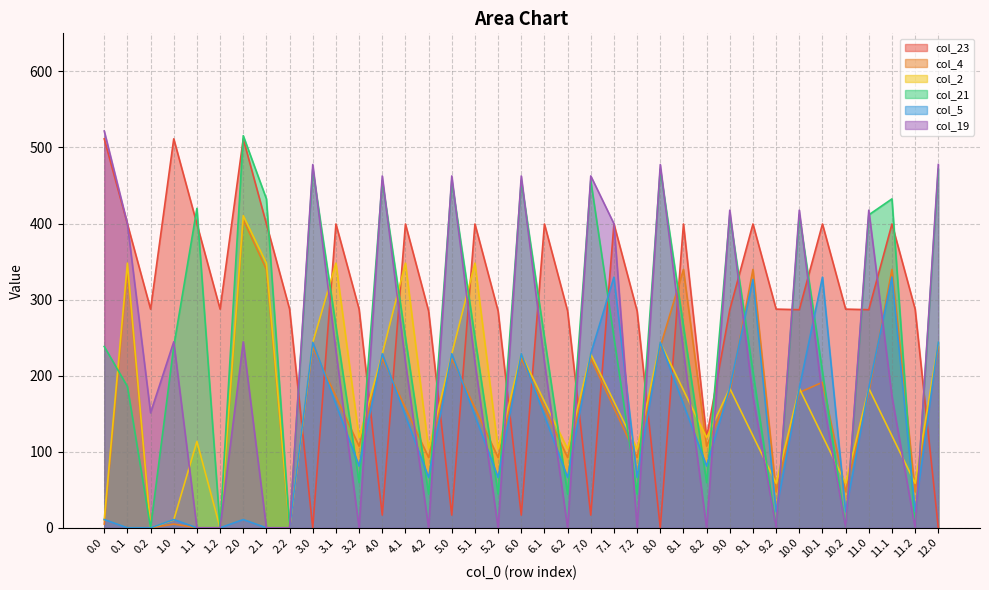

What is the label of the 19th point from the left?

6.0